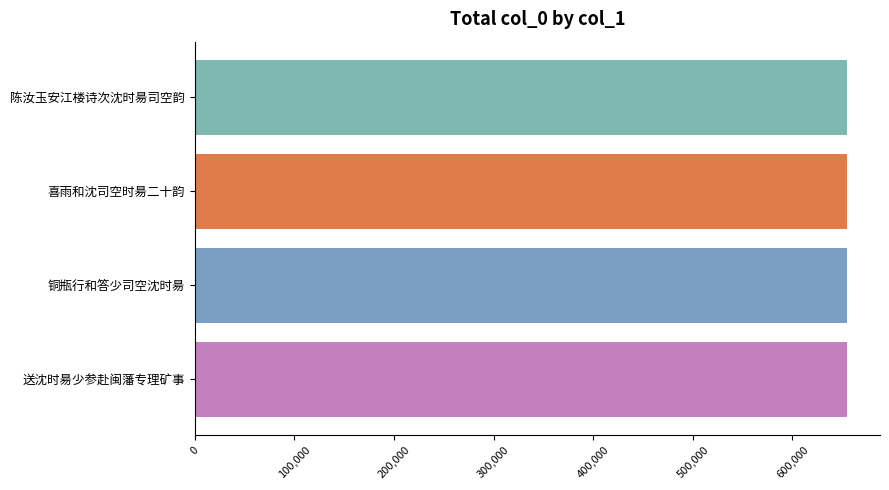

How many series are shown in this chart?

1